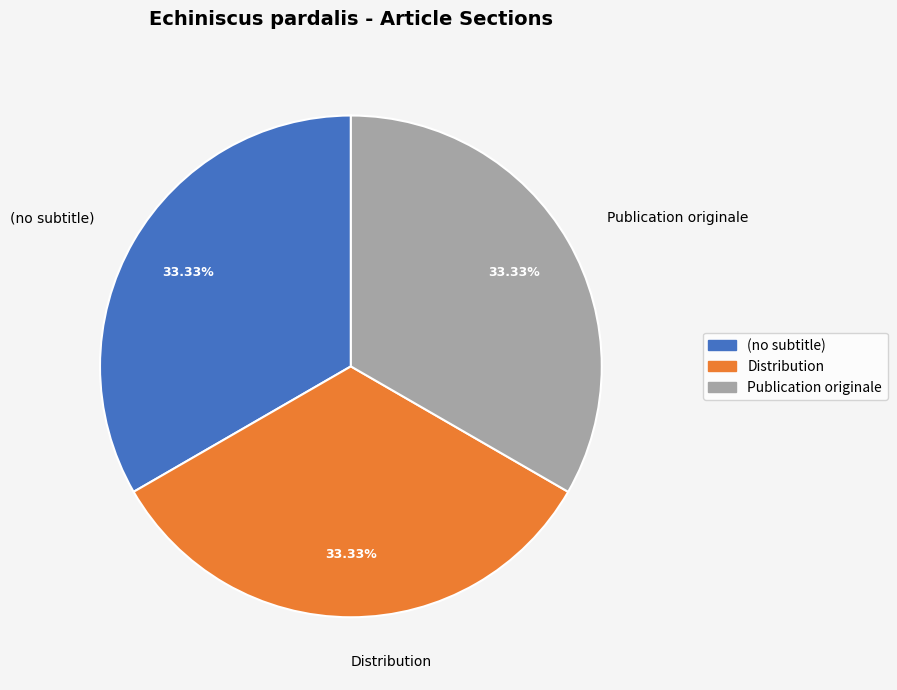

Do Publication originale and Distribution together represent more than half of the pie?

Yes